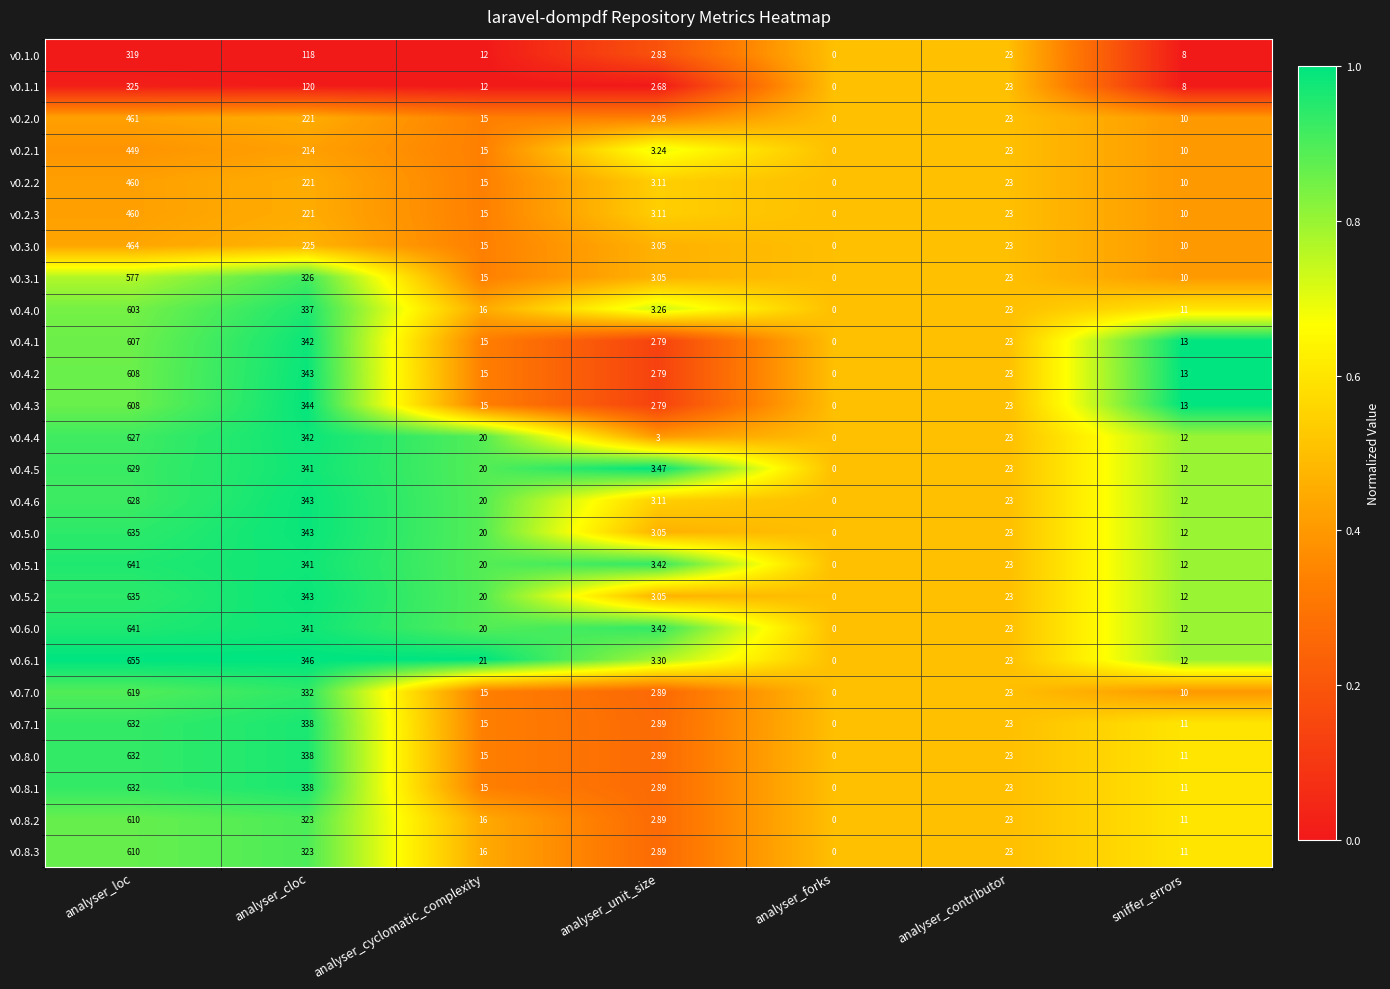

Which category has the highest value across all series?

analyser_loc